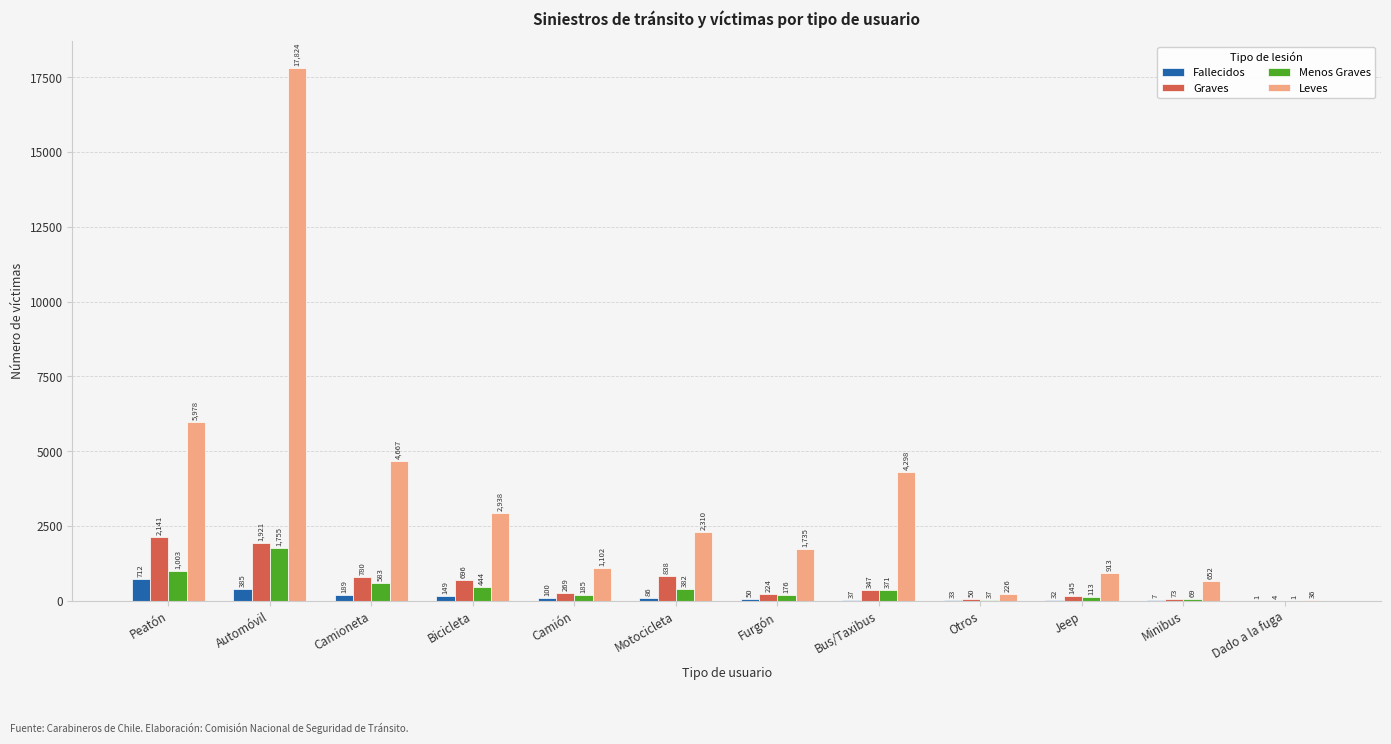

How many distinct data groups are displayed?

4